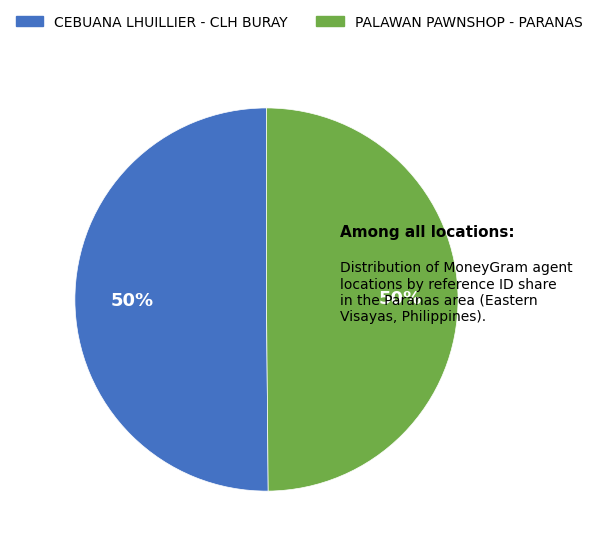

What is the ratio of the value at PALAWAN PAWNSHOP - PARANAS to the value at CEBUANA LHUILLIER - CLH BURAY?

1.0